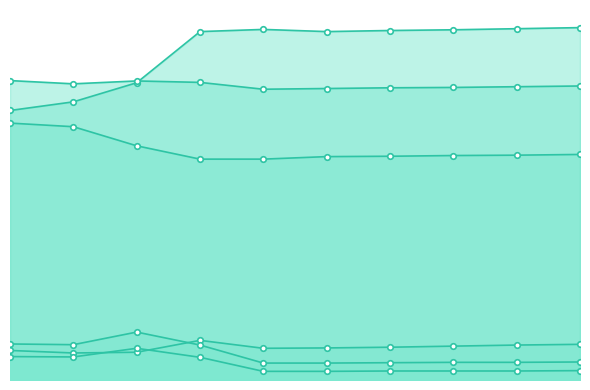

Which label corresponds to the largest value in the chart?

2021